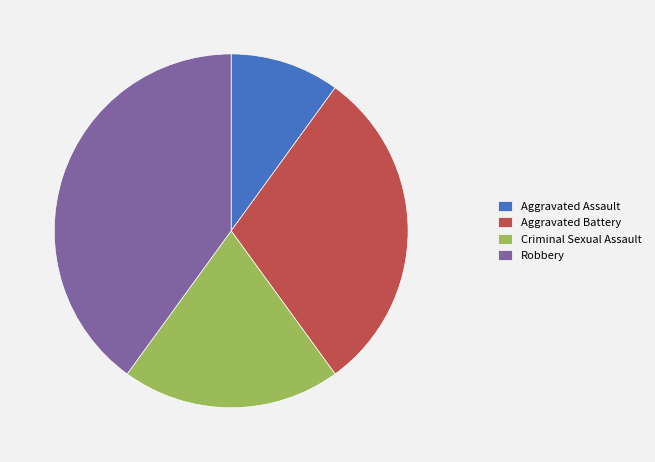

How many slices are in this pie chart?

4